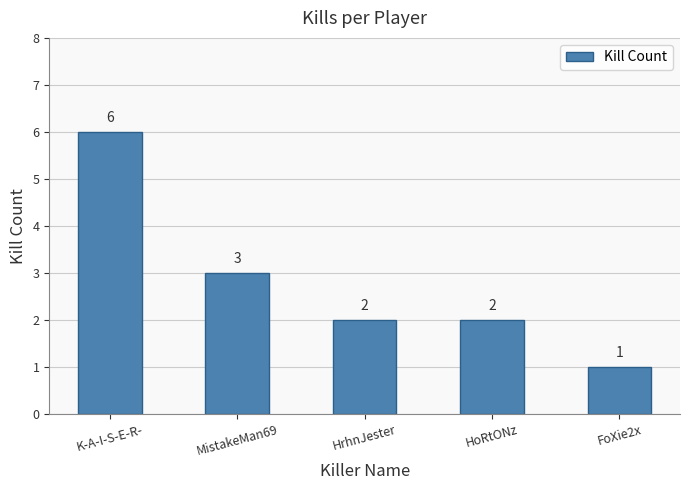

What is the smallest value displayed?

1